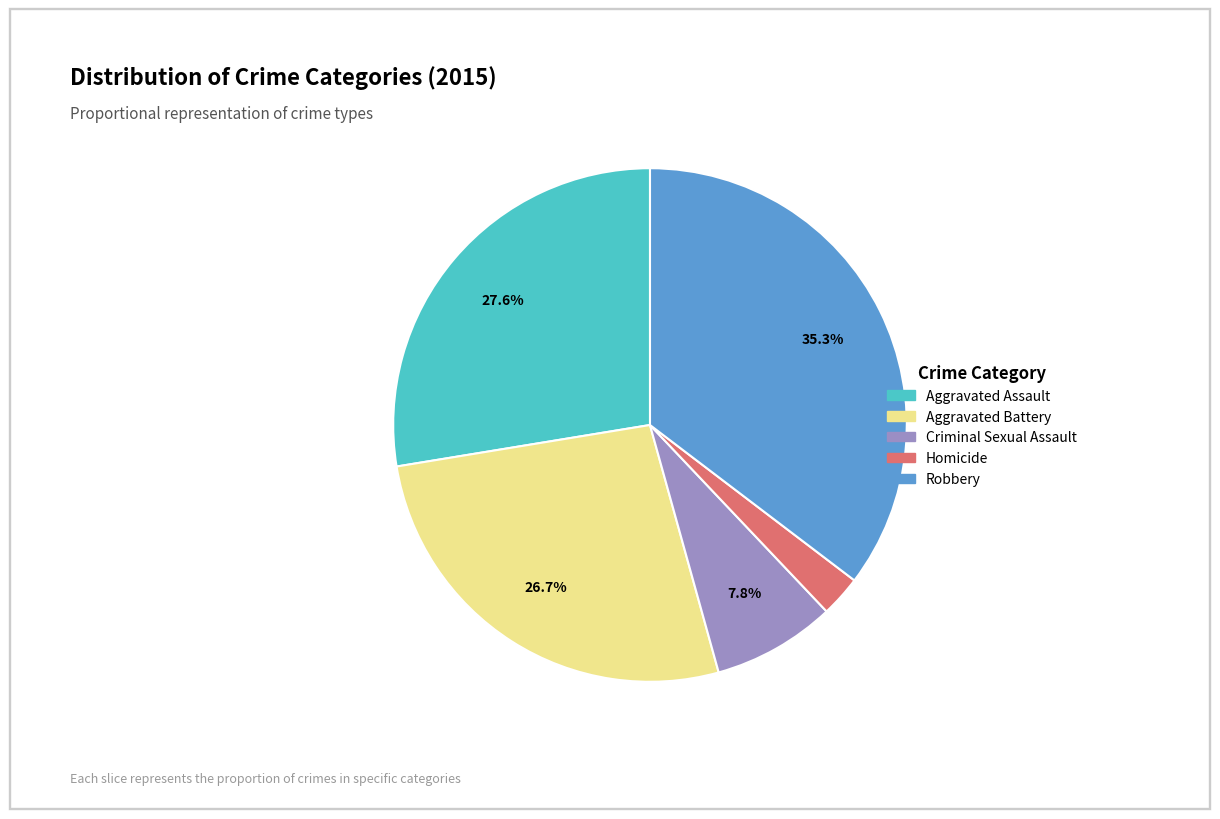

To the nearest percent, what is the combined percentage of Criminal Sexual Assault and Homicide?

10%